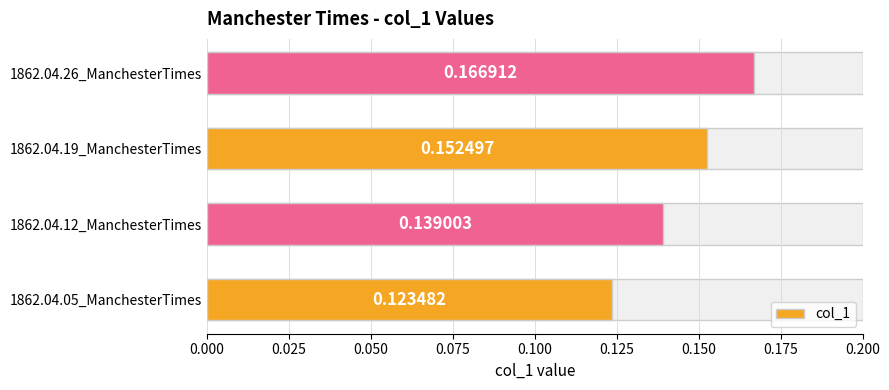

What is the sum of all values?

0.6